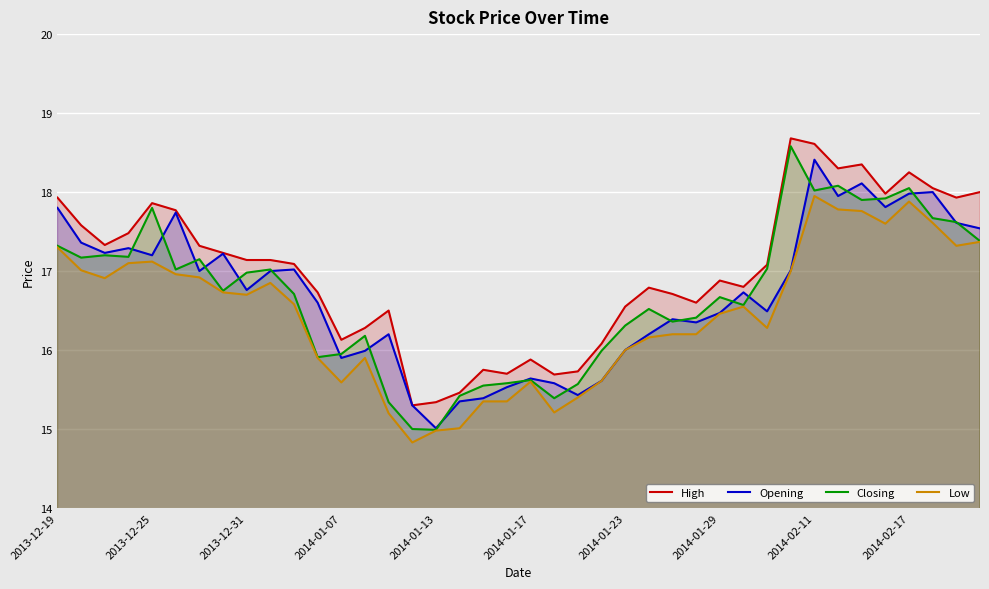

What is the minimum value shown in the chart?

14.8